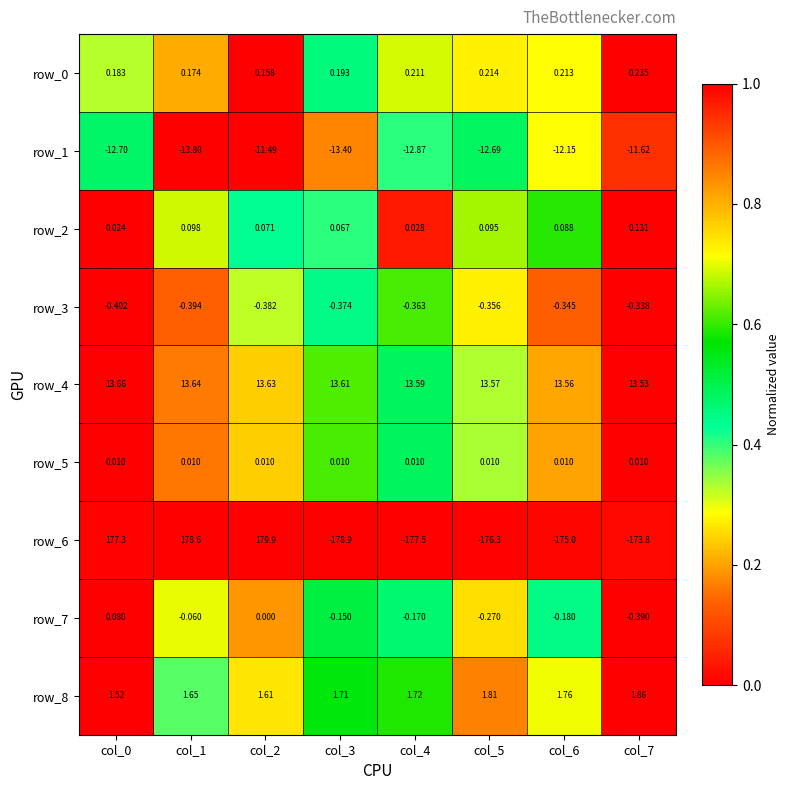

How many values in the row_7 series are below 0?

6